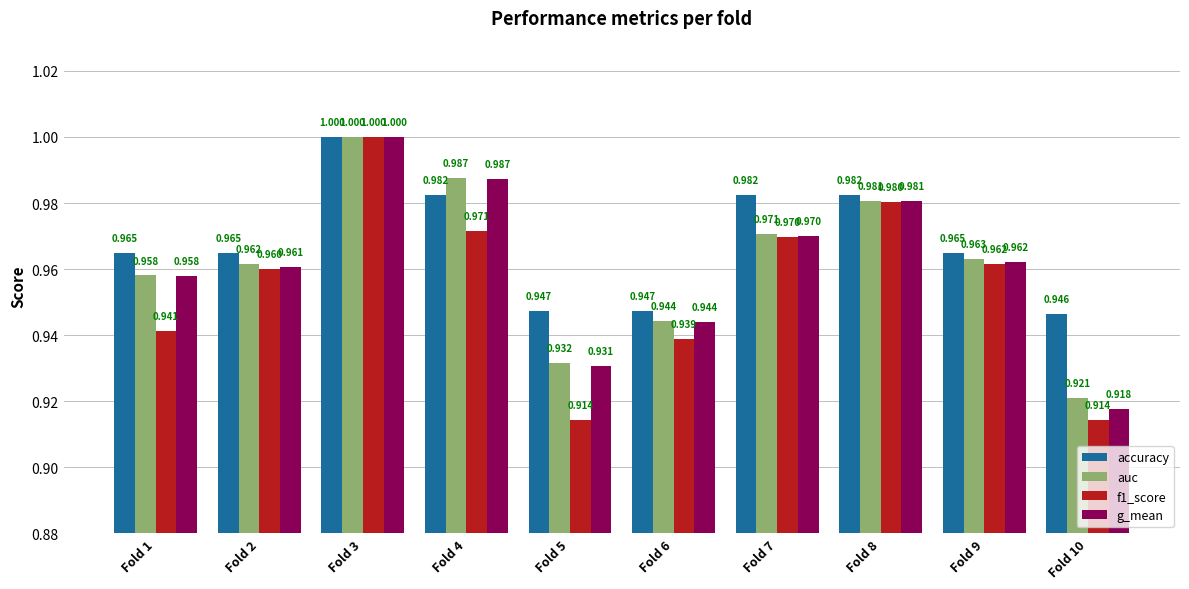

Which series has the largest total across all categories?

accuracy